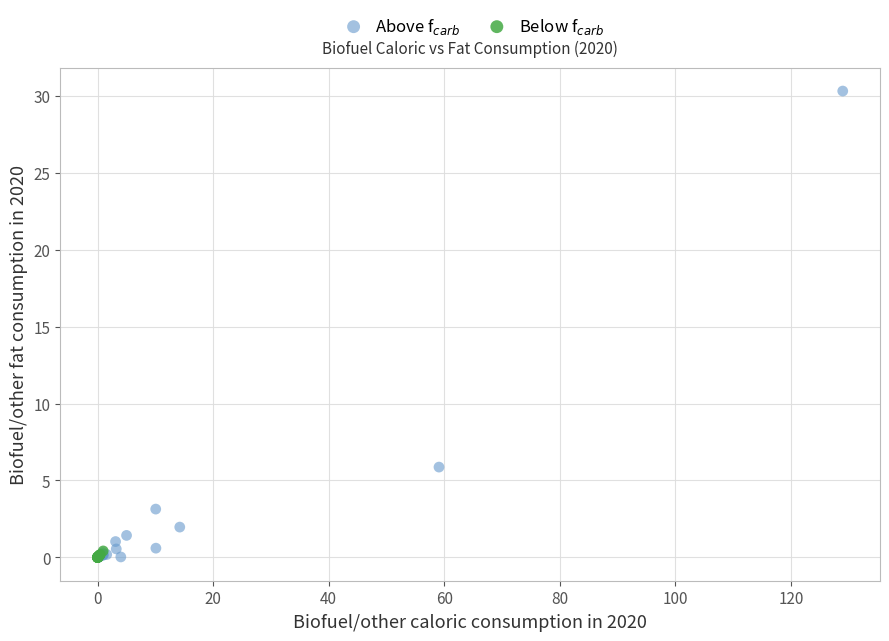

What are all the series names shown in the legend?

Above f$_{carb}$, Below f$_{carb}$